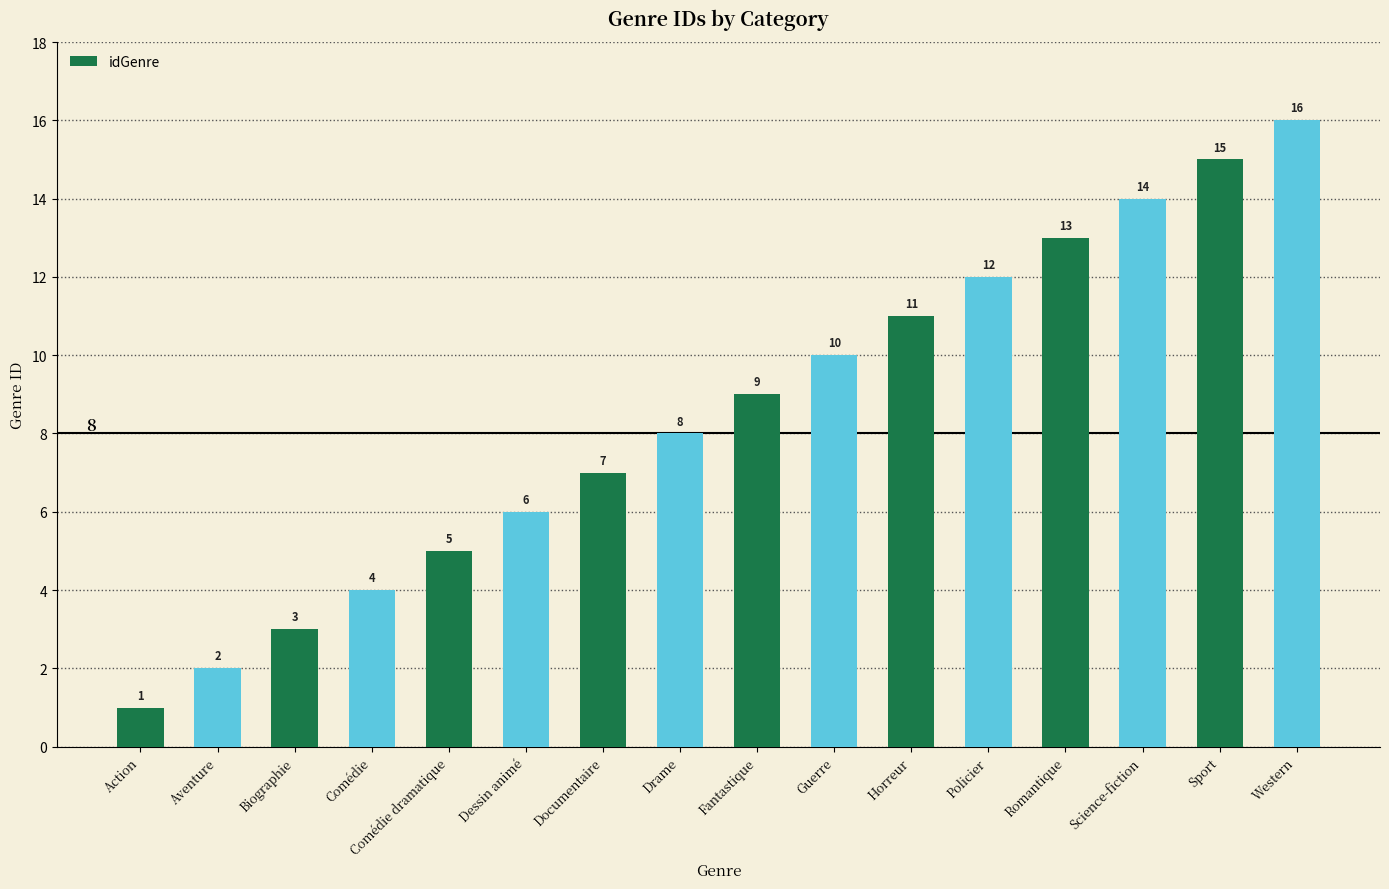

Read the value at Documentaire, to the nearest 10.

10